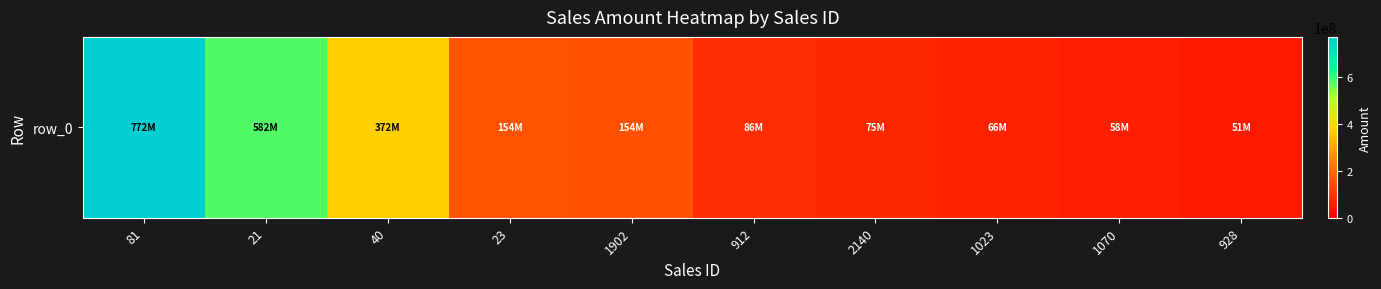

What is the average value?

236888120